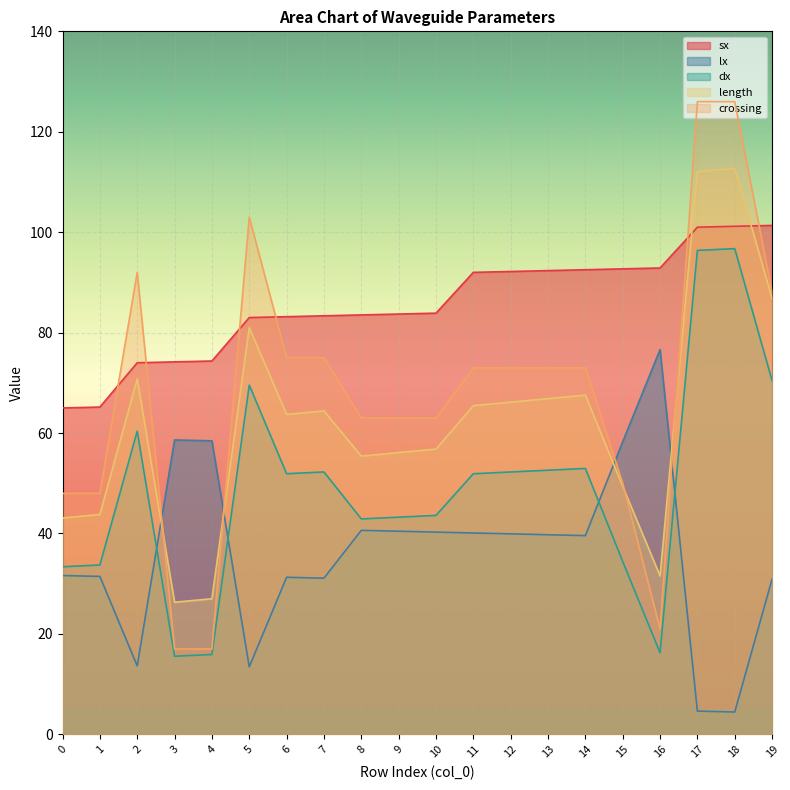

How many lines are shown in the chart?

5